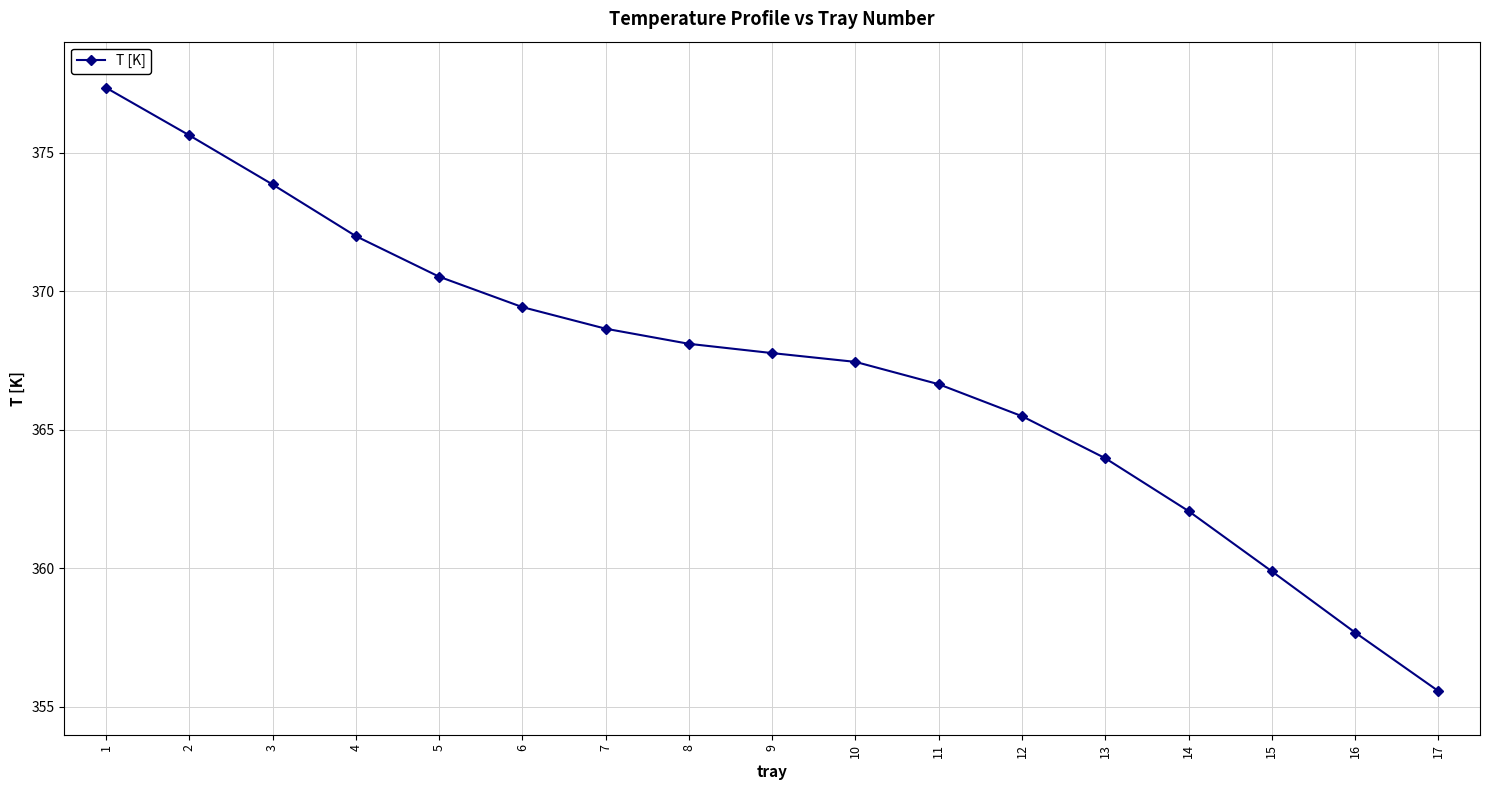

What is the maximum value shown in the chart?

377.3